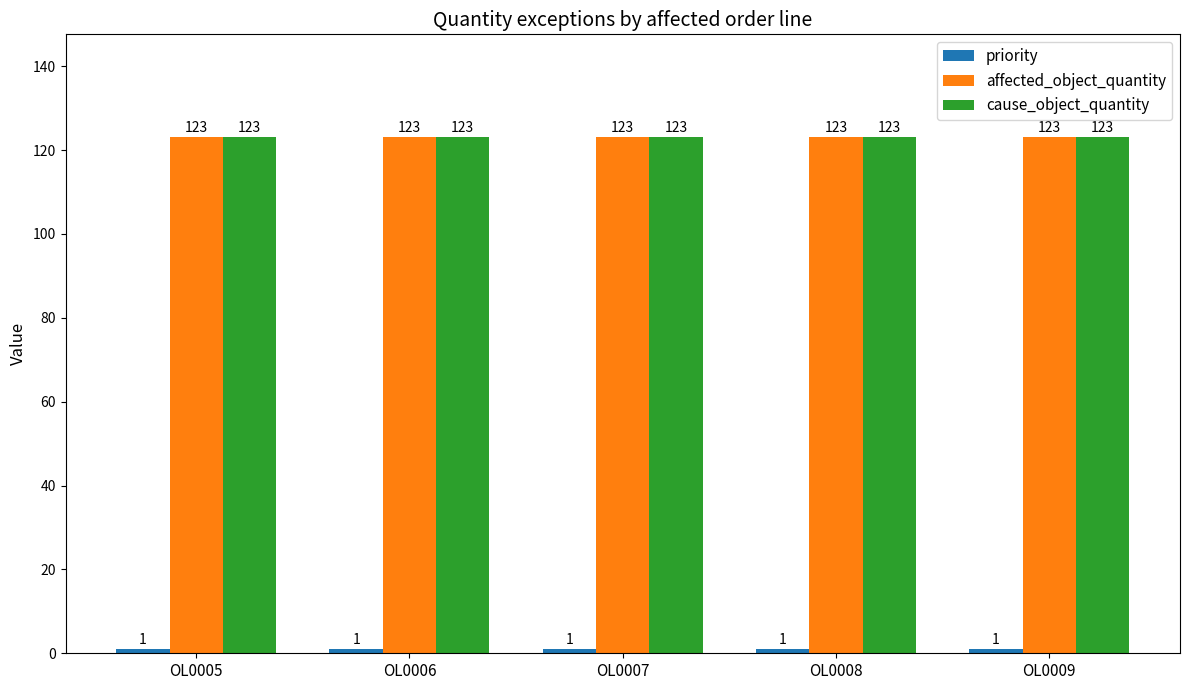

What is the minimum value shown in the chart?

1